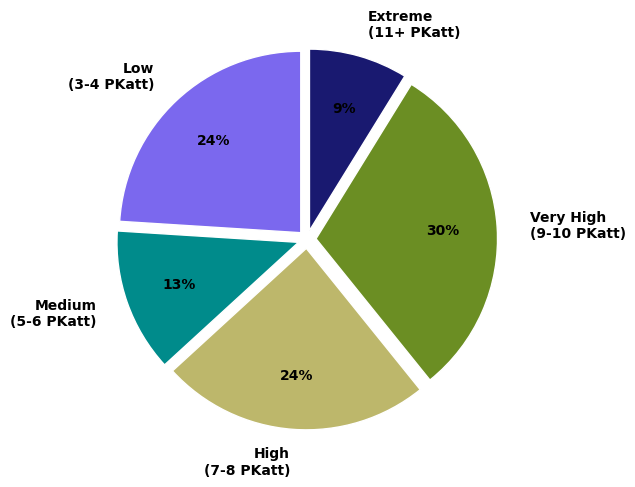

Does High (7-8 PKatt) account for over 50% of the chart?

No